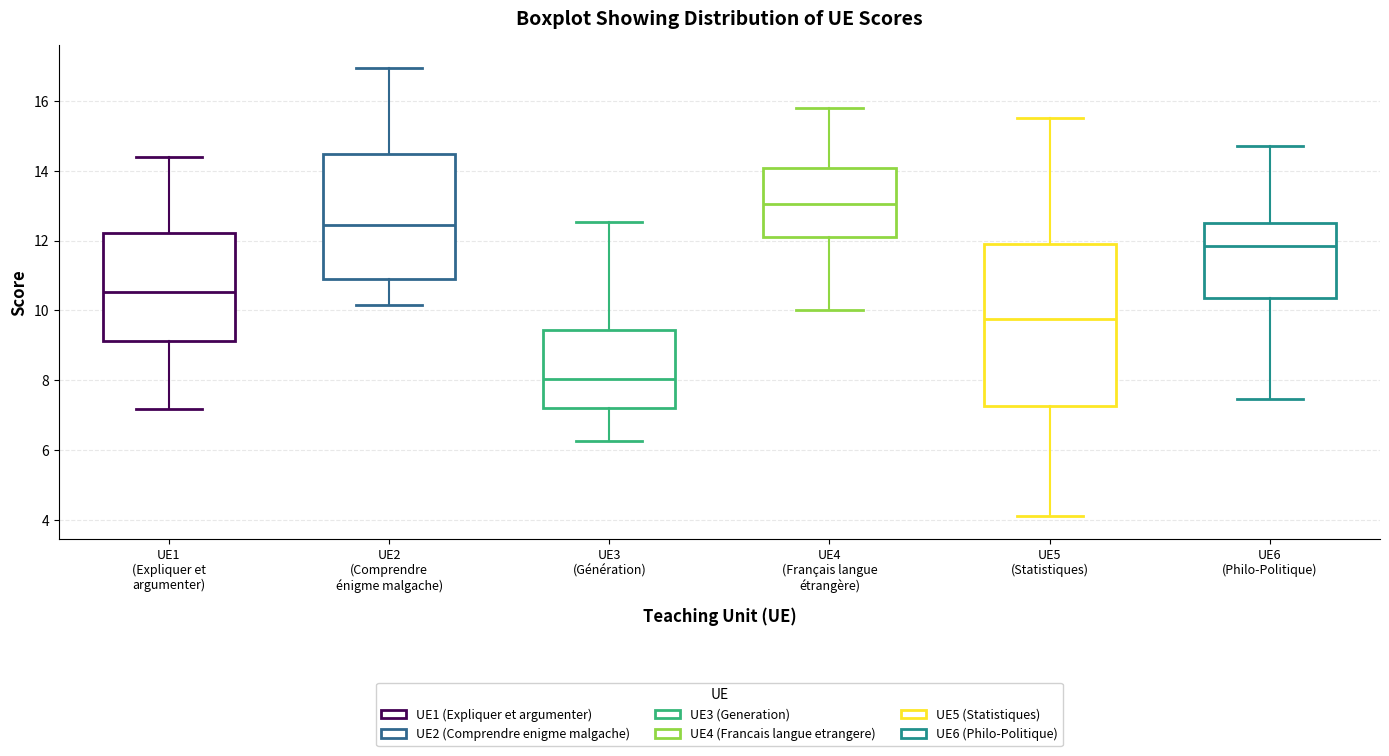

Where is the lower edge of the box for UE2 (Comprendre énigme malgache) on the y-axis? The values are not printed on the chart, so give them approximately, as read against the axis.

11.0